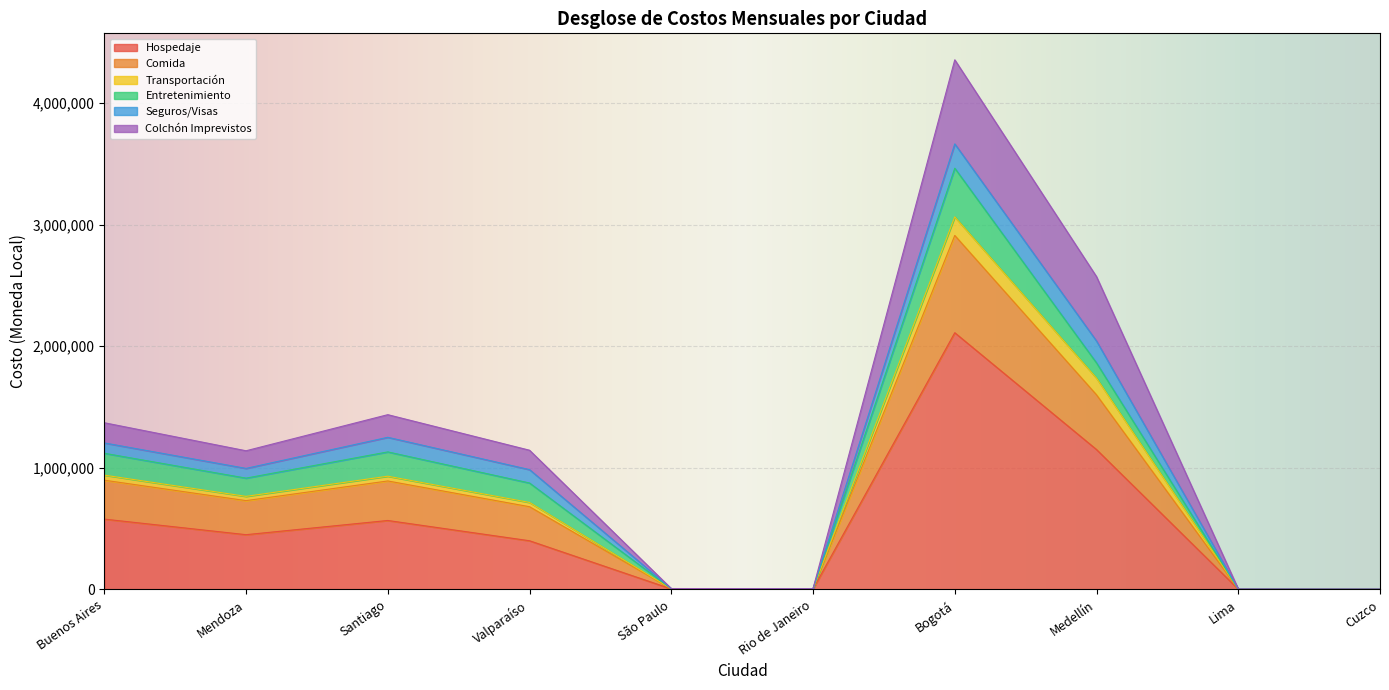

At which category is the sum across all series the highest?

Bogotá